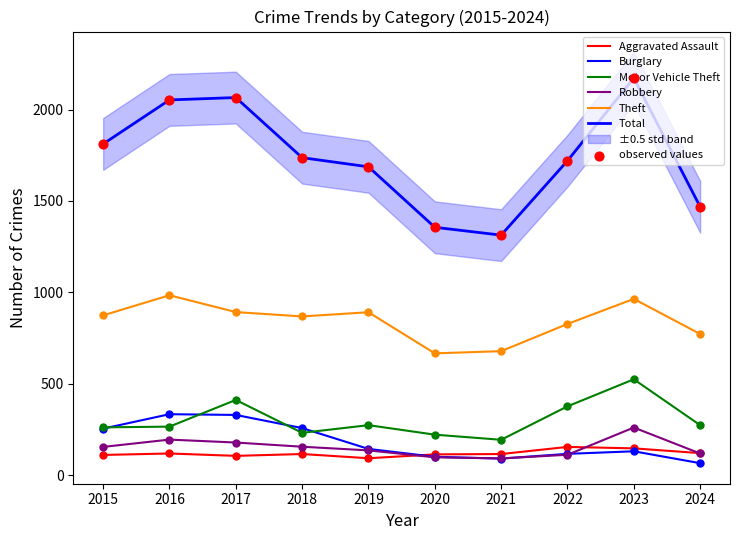

Which series contains the highest Y value?

Total